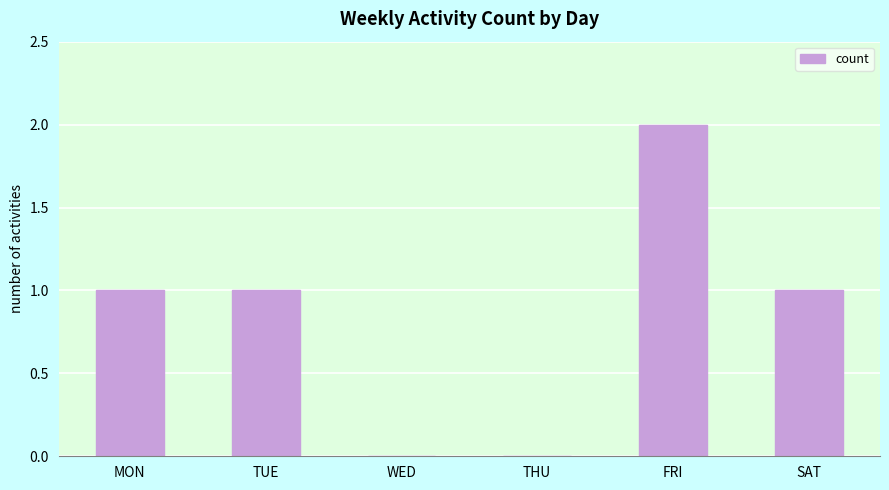

How many distinct data groups are displayed?

1